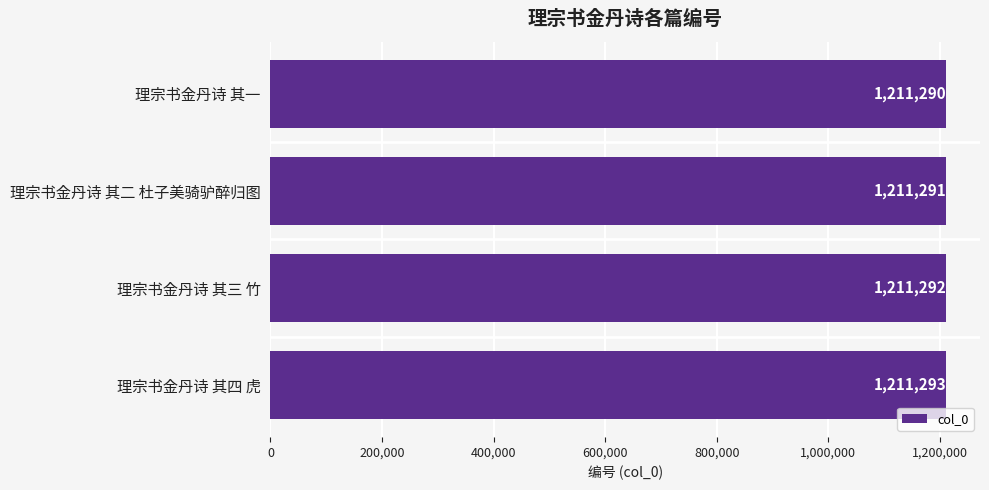

List the labels in order of value, smallest first.

理宗书金丹诗 其一, 理宗书金丹诗 其二 杜子美骑驴醉归图, 理宗书金丹诗 其三 竹, 理宗书金丹诗 其四 虎